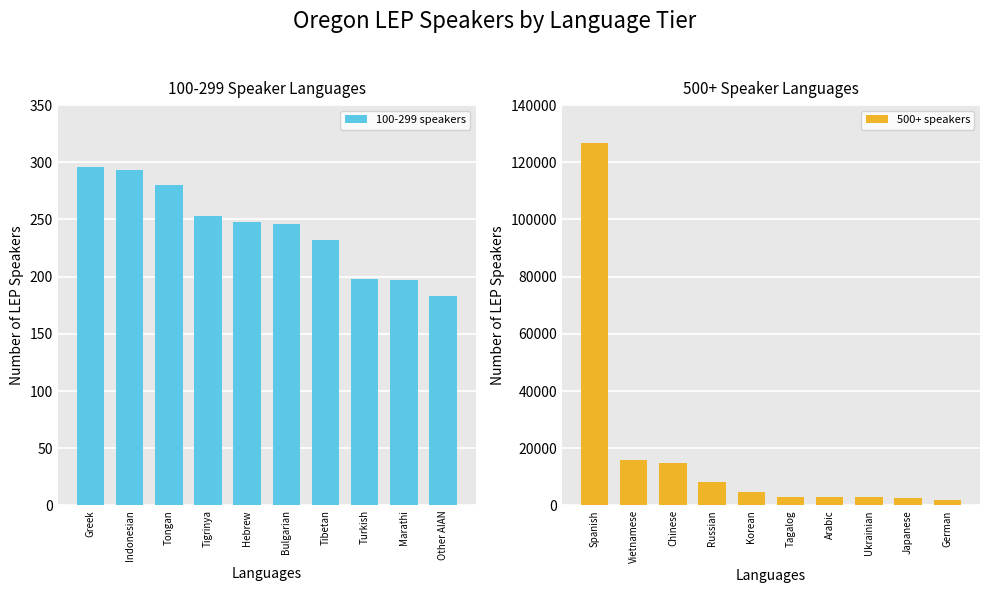

How many values in the 100-299 speakers series exceed 248?

4